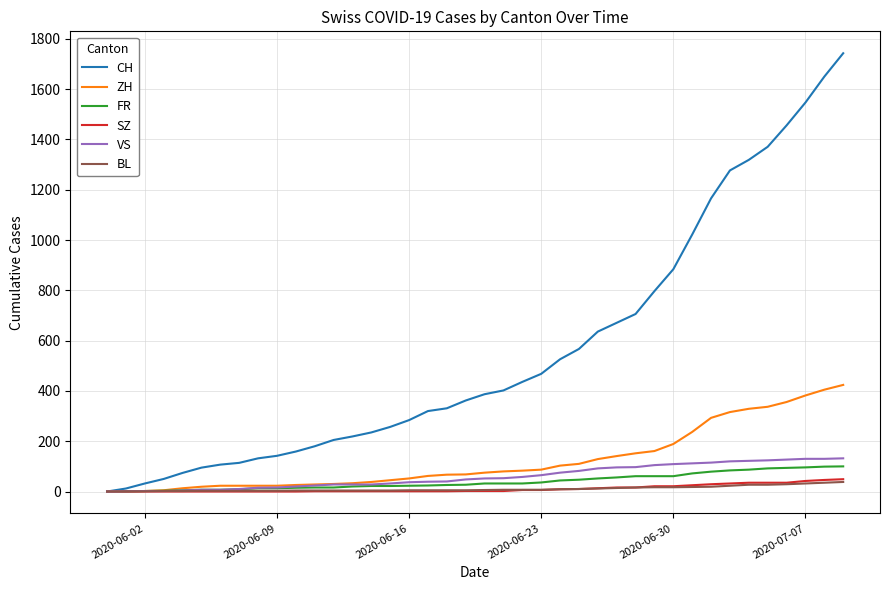

Which series has the largest range (max minus min)?

CH